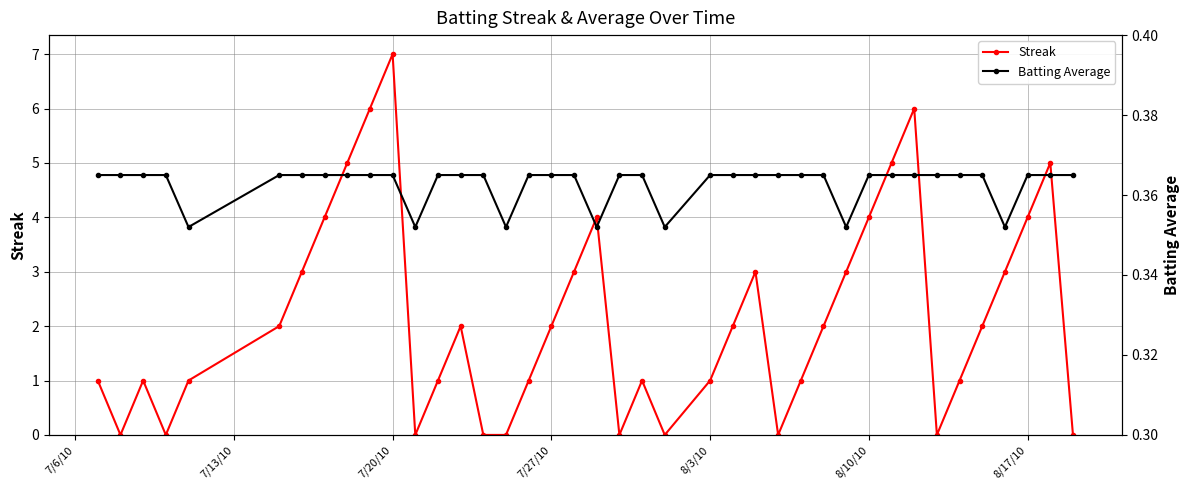

How many values in the Streak series exceed 2?

15